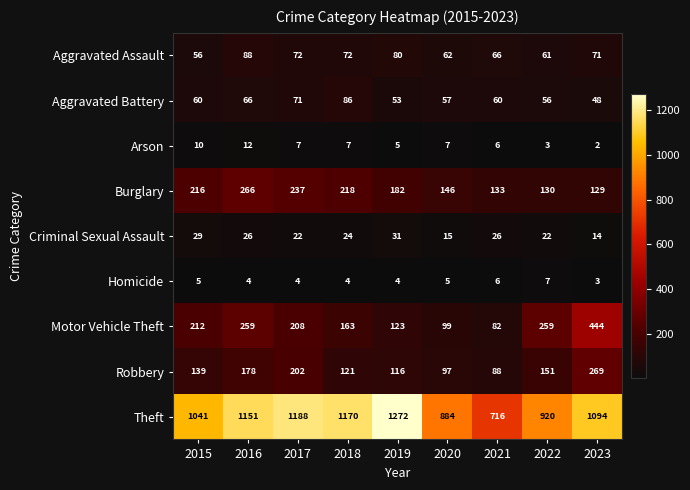

Where is Robbery nearest to the value 178?

2016